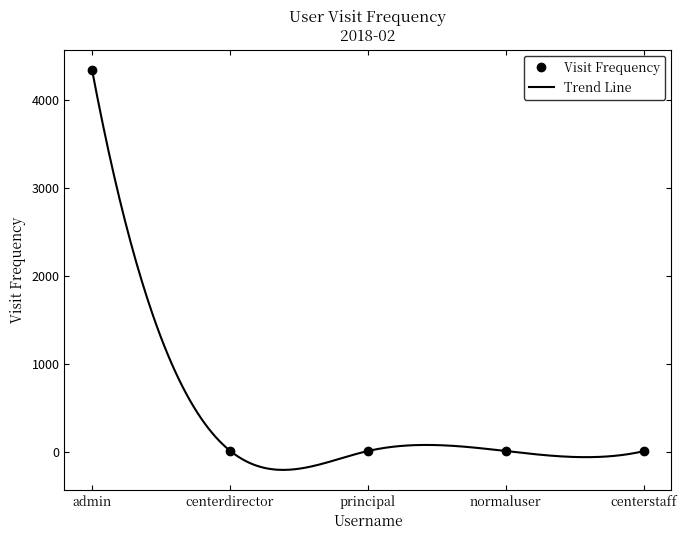

What is the maximum value shown in the chart?

4343